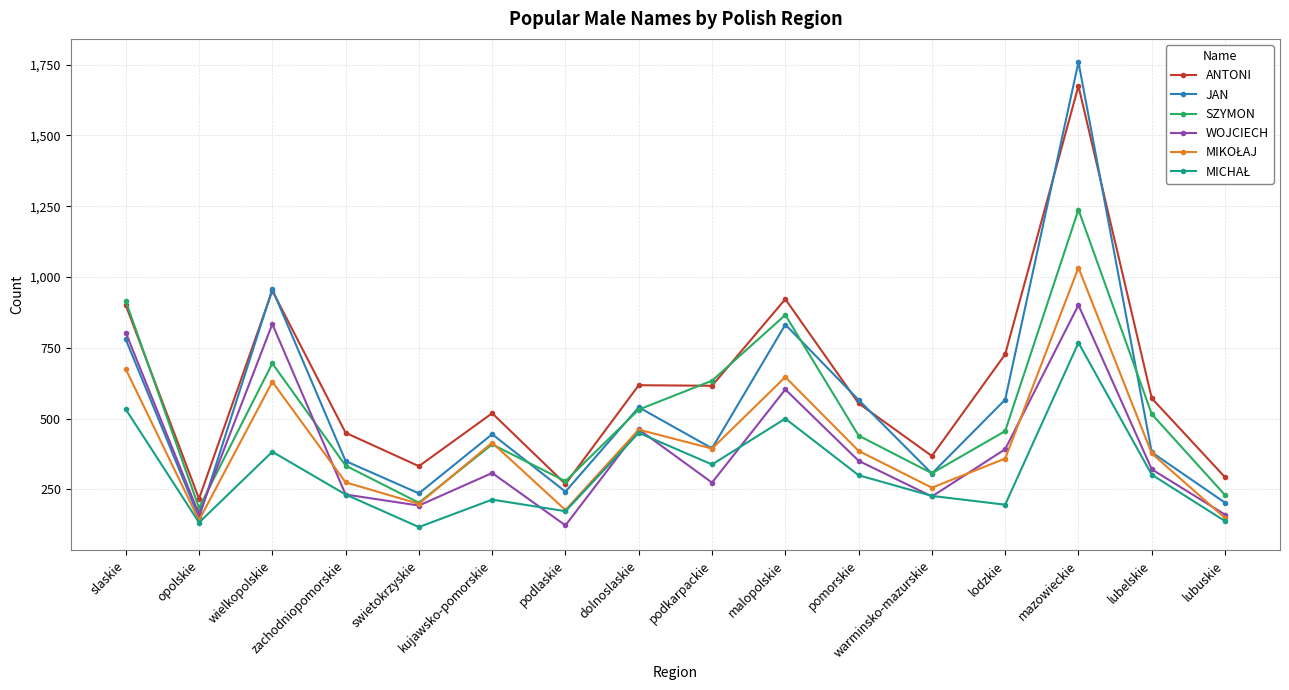

Which series has the widest spread of values?

JAN